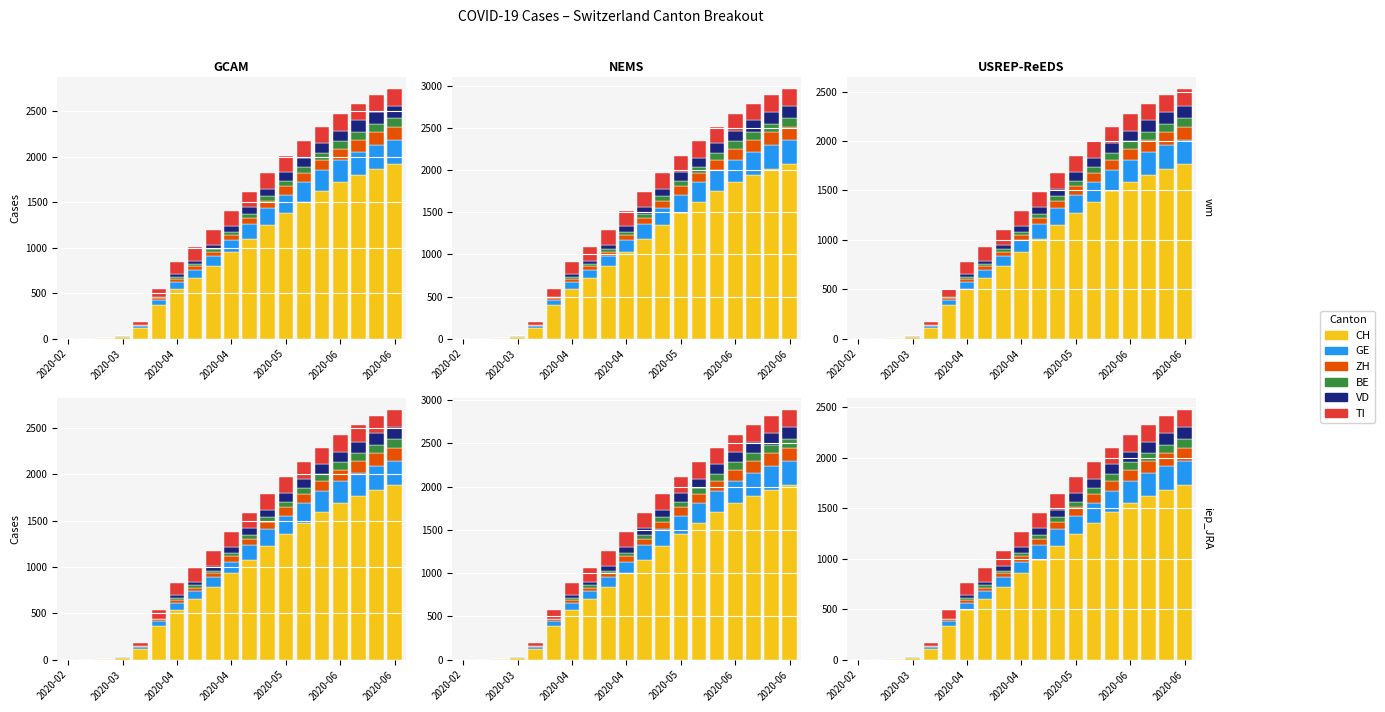

How many data points in CH are less than 855?

9